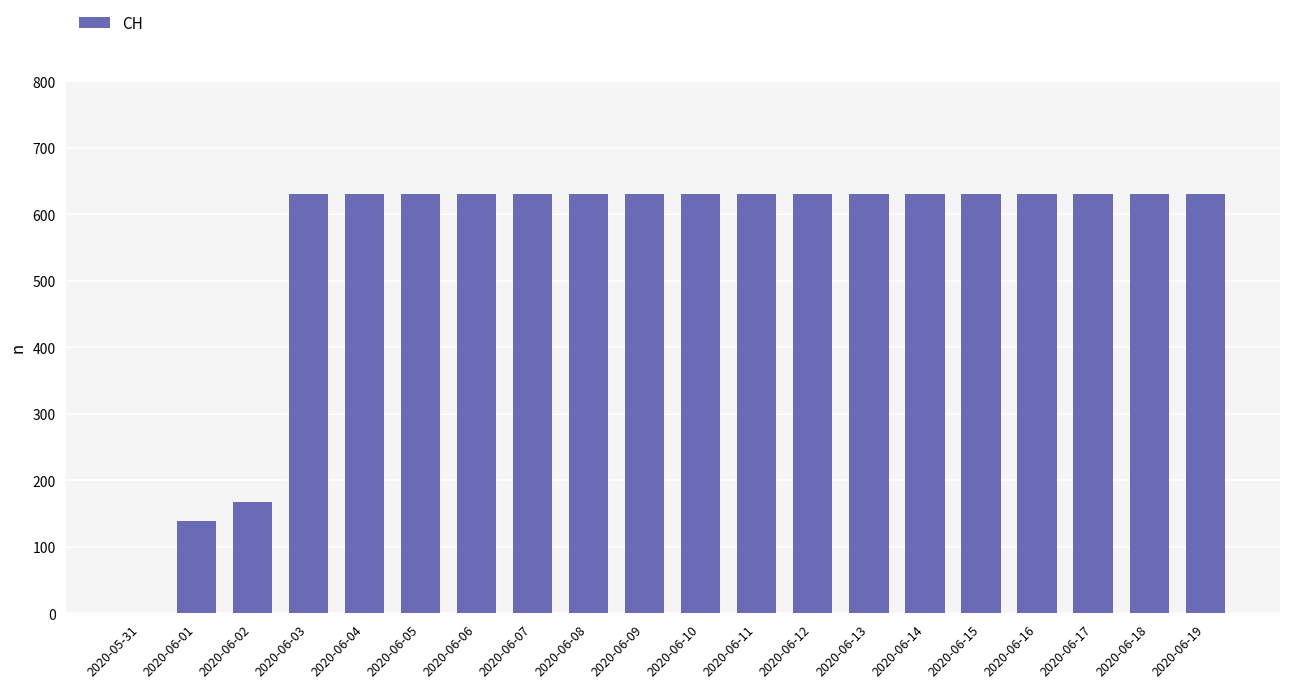

Reading left to right, list all the values displayed in this chart.

2020-05-31=0	2020-06-01=139	2020-06-02=167	2020-06-03=631	2020-06-04=631	2020-06-05=631	2020-06-06=631	2020-06-07=631	2020-06-08=631	2020-06-09=631	2020-06-10=631	2020-06-11=631	2020-06-12=631	2020-06-13=631	2020-06-14=631	2020-06-15=631	2020-06-16=631	2020-06-17=631	2020-06-18=631	2020-06-19=631